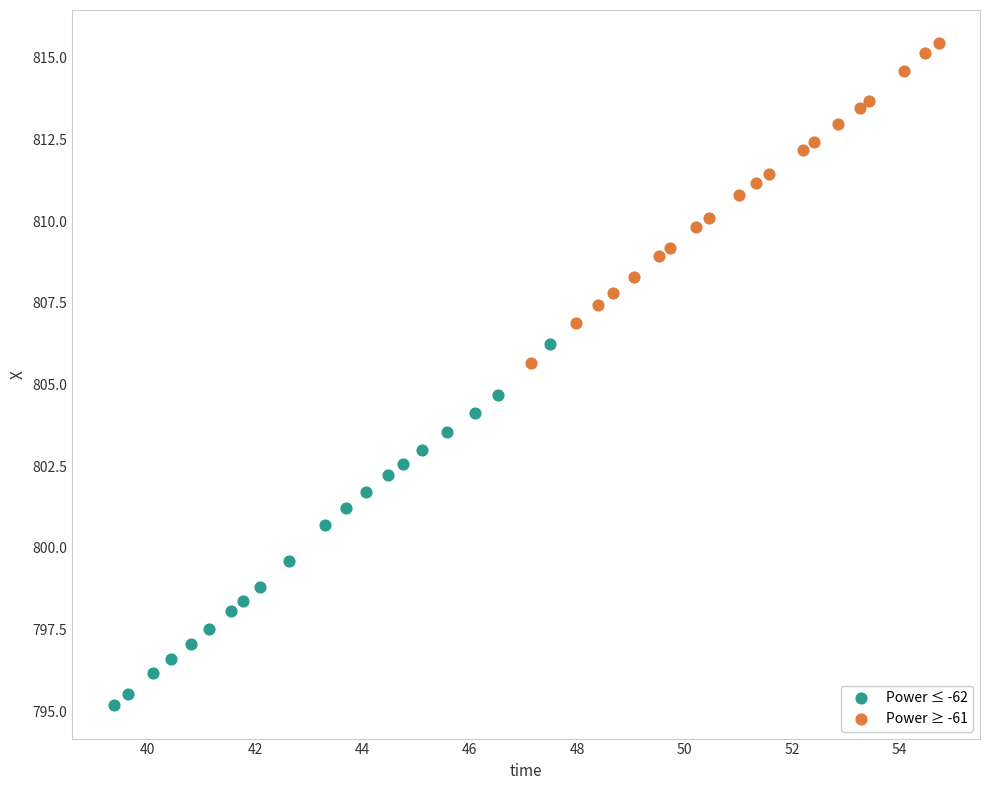

Which series reaches the maximum Y coordinate?

Power ≥ -61